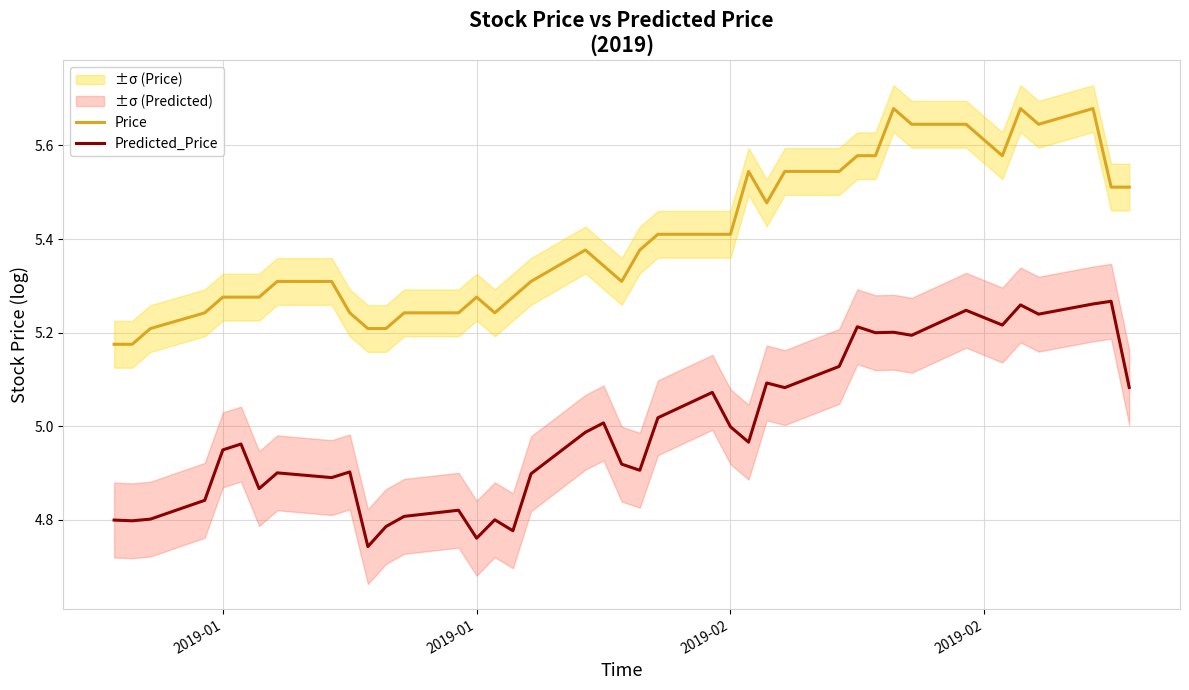

Which series has the largest range (max minus min)?

Predicted_Price